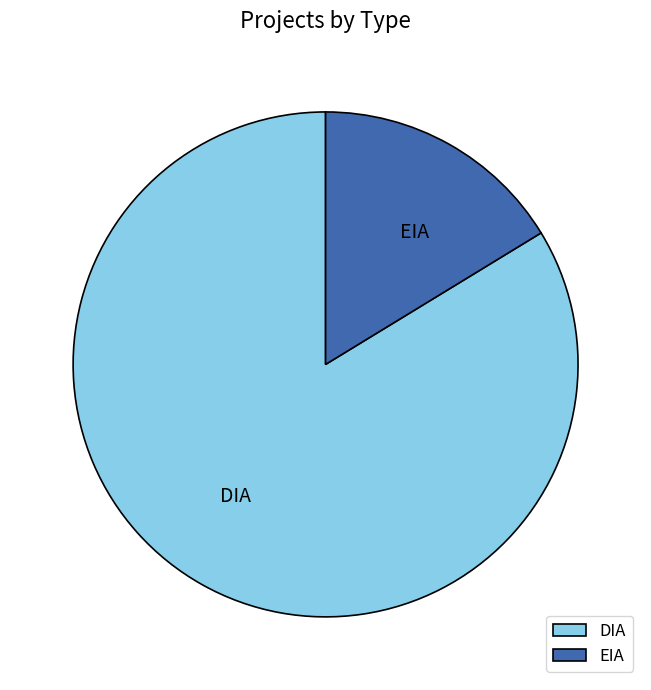

The DIA slice represents 84% of the pie. True or false?

True